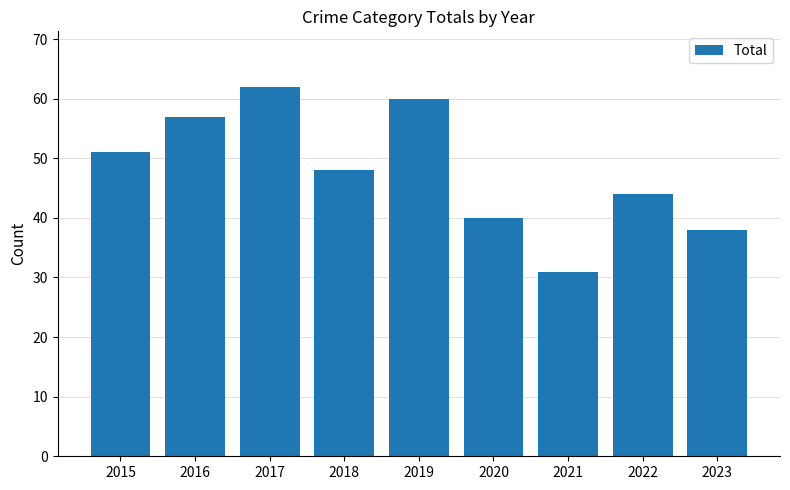

The chart shows a value of 38 at 2023. True or false?

True